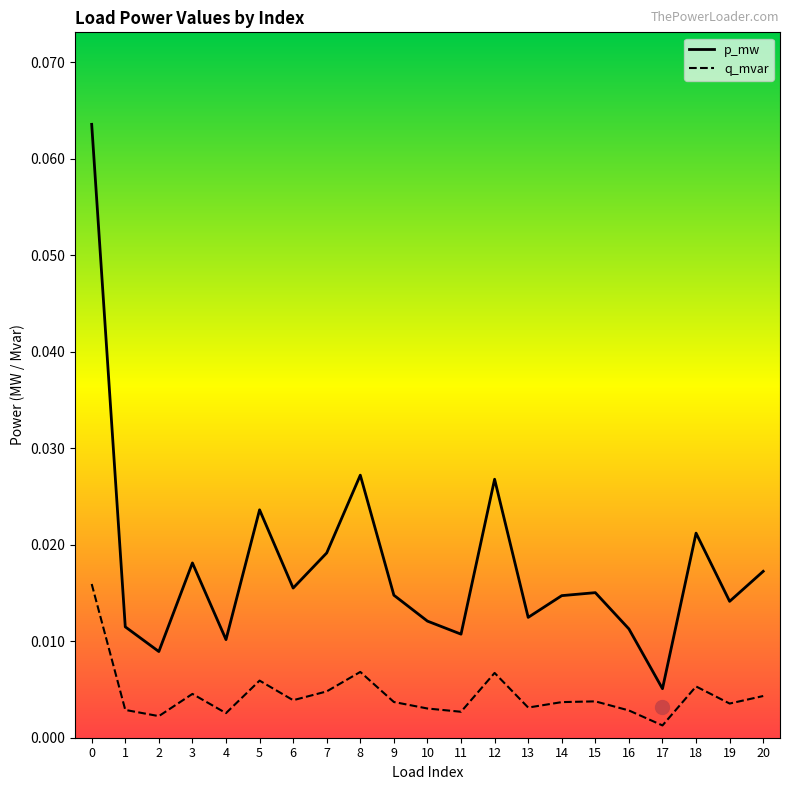

The value of p_mw at 11 is 0.0. True or false?

True